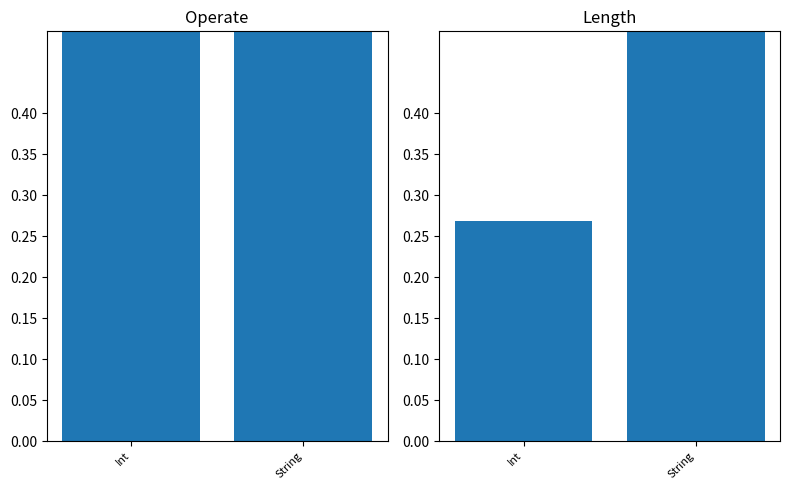

What is the difference between the Length values at Int and String?

0.7